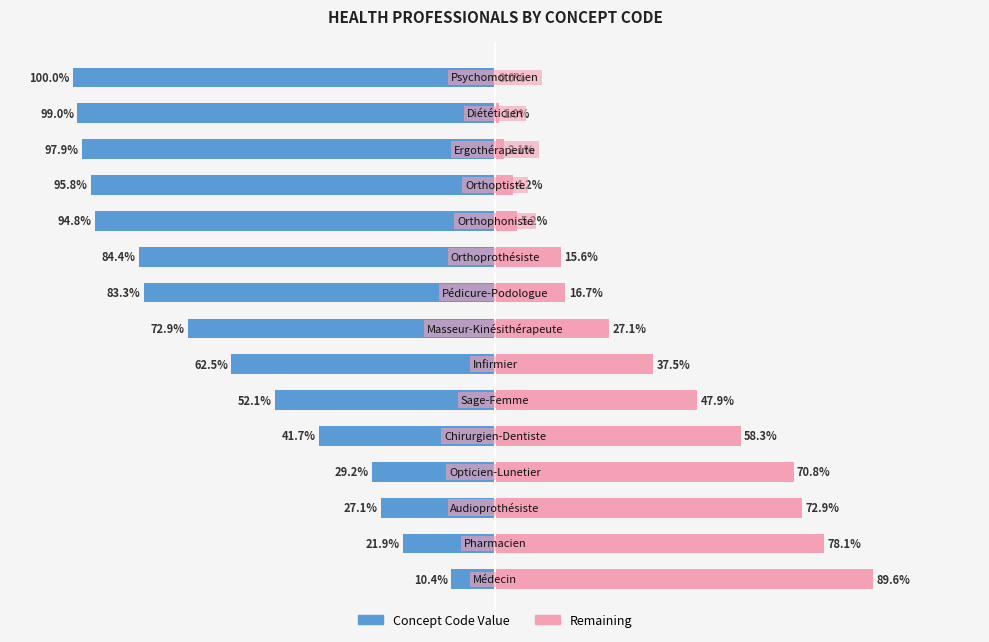

What is the value of the Concept Code Value bar at the 14th from the left?

-99.0